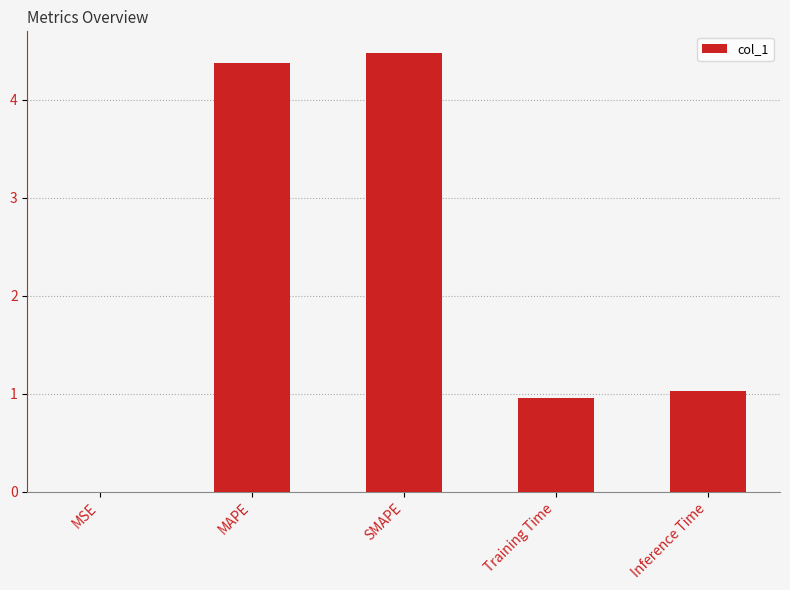

Read the value at SMAPE.

4.5